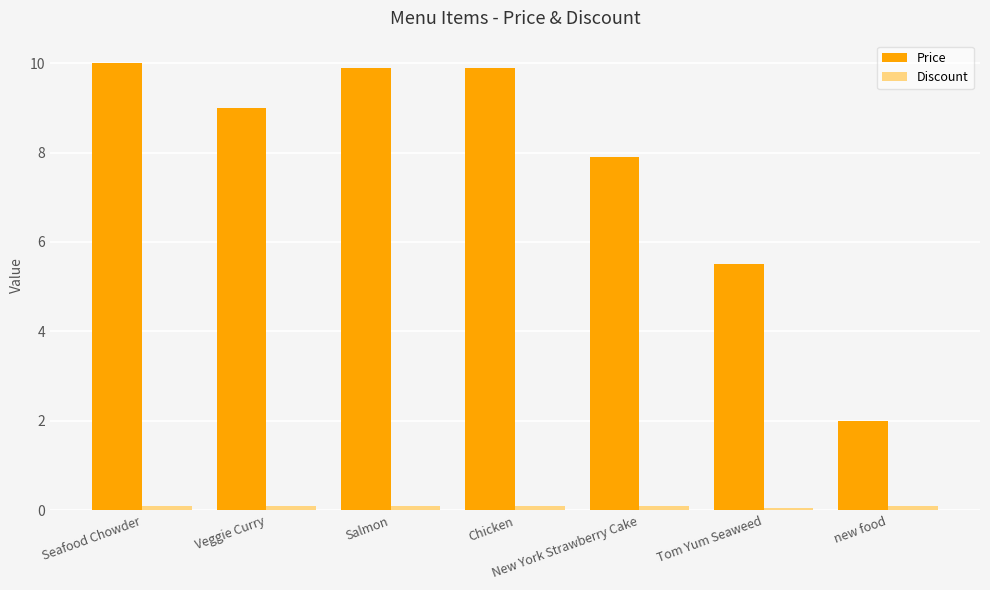

Which label corresponds to the largest value in the chart?

Seafood Chowder